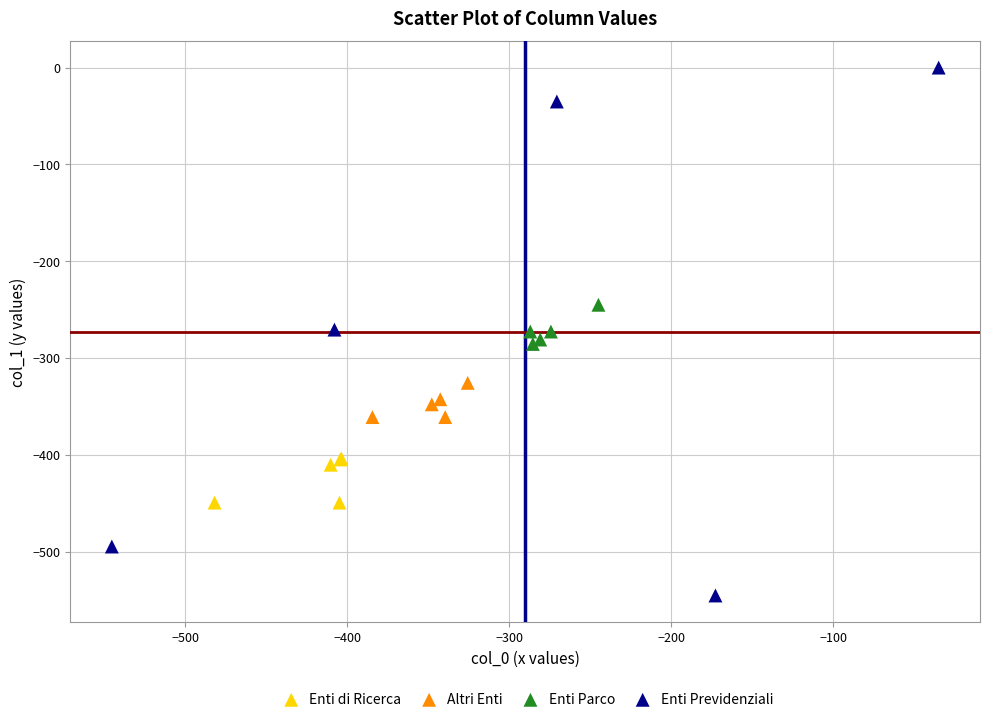

Which series reaches the minimum Y coordinate?

Enti Previdenziali